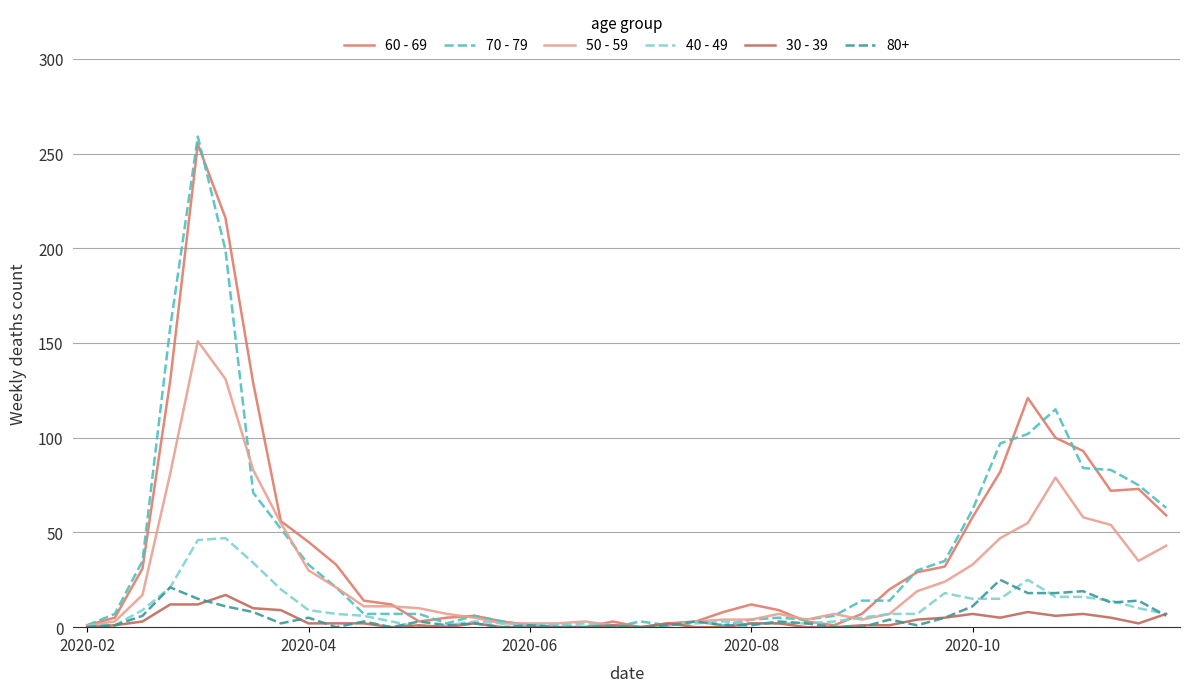

Does the chart display data point markers on the line(s)?

No